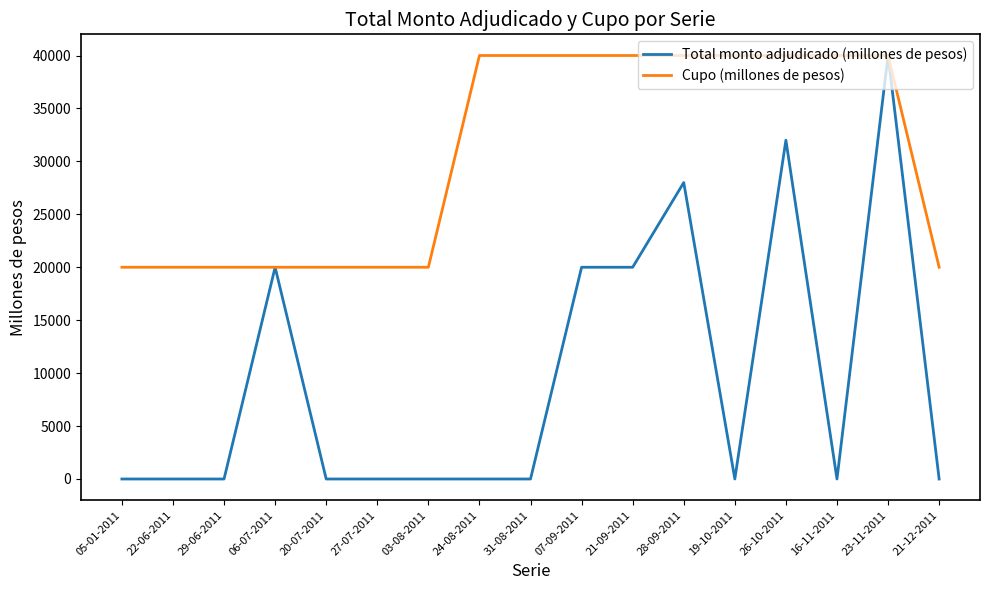

The value of Cupo (millones de pesos) at 28-09-2011 is 40000. True or false?

True